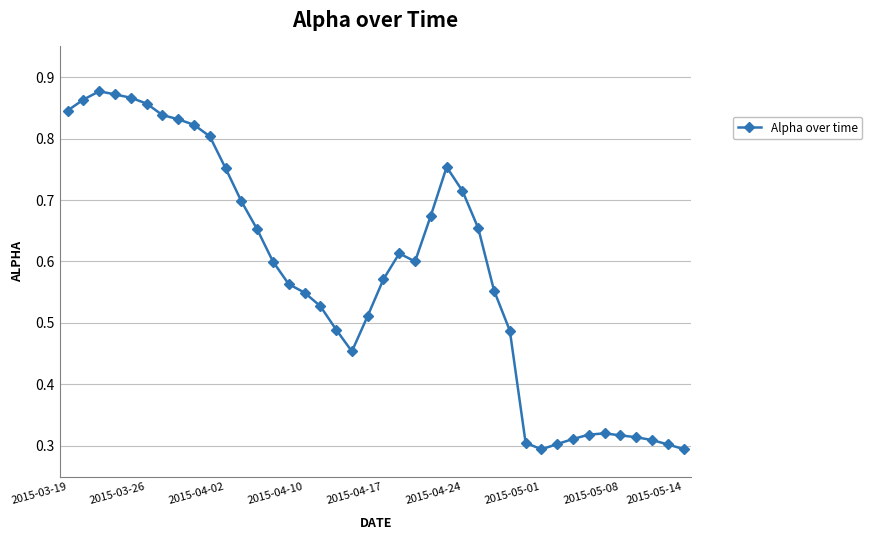

True or false: there are more than 0 points higher than both neighbors.

True